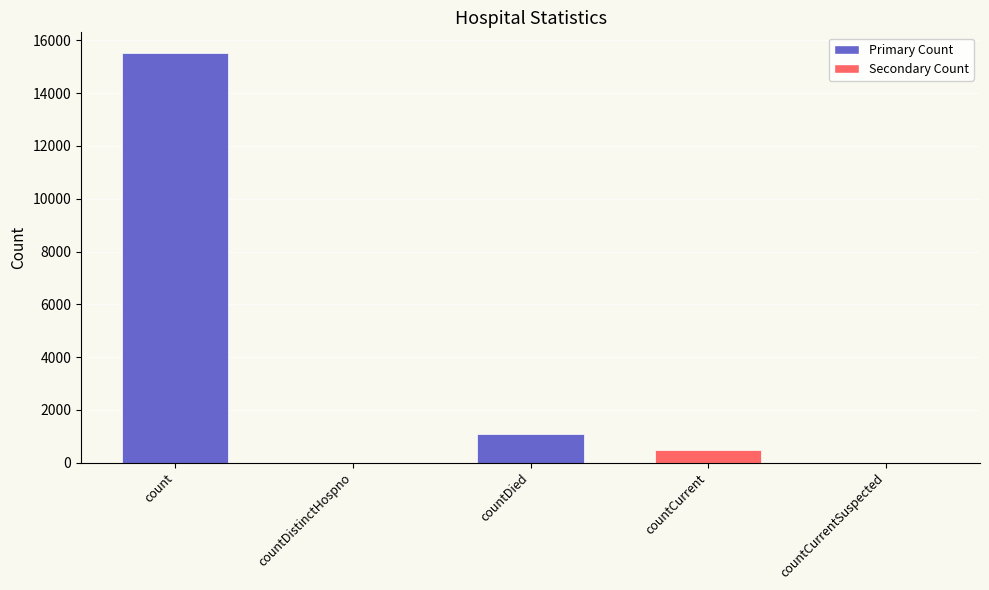

How many series are shown in this chart?

1